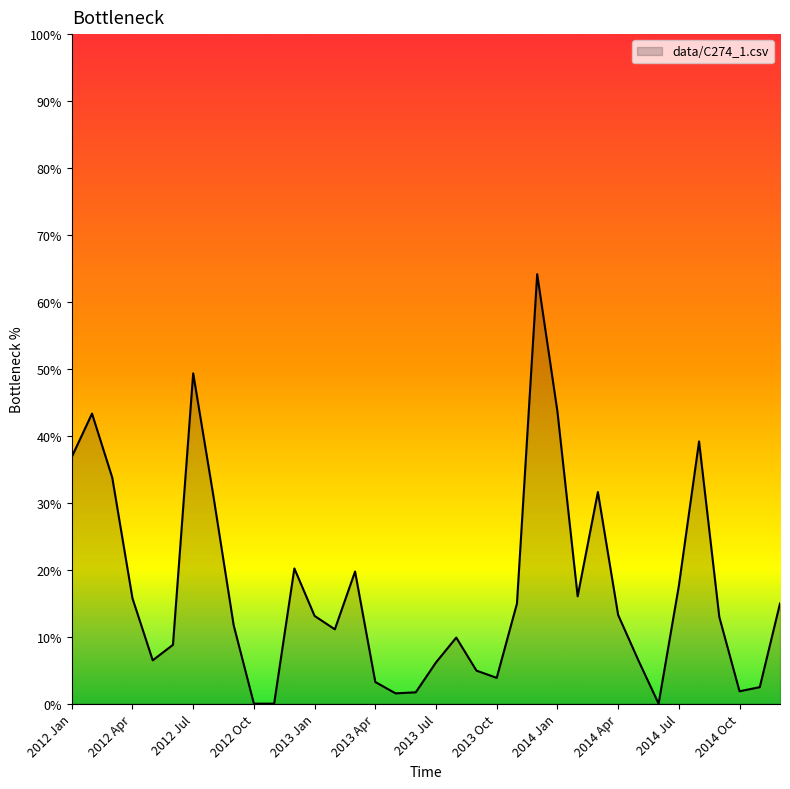

List the labels in order of value, largest first.

2013 Dec, 2012 Jul, 2014 Jan, 2012 Feb, 2014 Aug, 2012 Jan, 2012 Mar, 2014 Mar, 2012 Aug, 2012 Dec, 2013 Mar, 2014 Jul, 2014 Feb, 2012 Apr, 2013 Nov, 2014 Dec, 2014 Apr, 2013 Jan, 2014 Sep, 2012 Sep, 2013 Feb, 2013 Aug, 2012 Jun, 2012 May, 2014 May, 2013 Jul, 2013 Sep, 2013 Oct, 2013 Apr, 2014 Nov, 2014 Oct, 2013 Jun, 2013 May, 2012 Oct, 2012 Nov, 2014 Jun